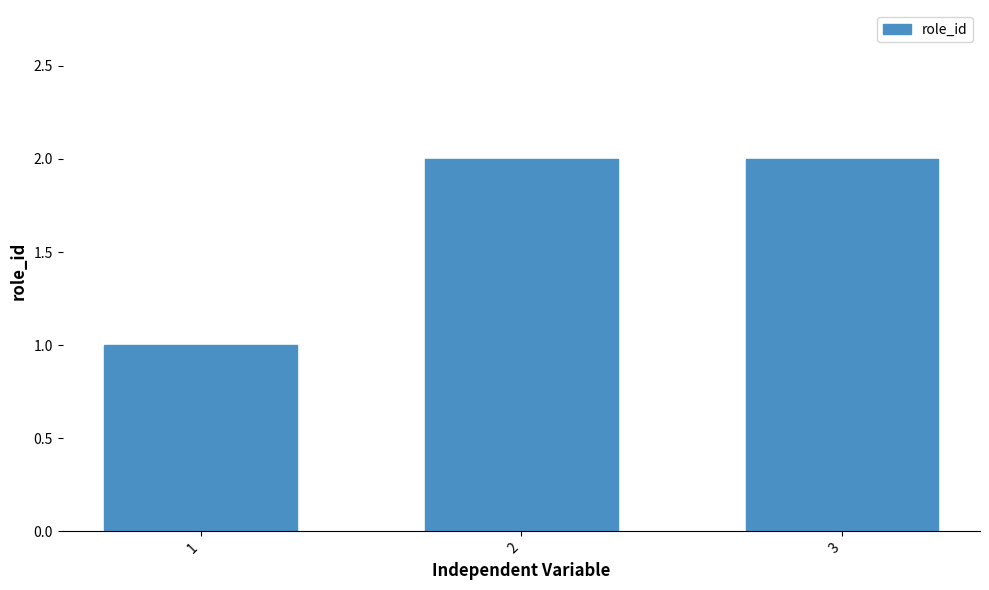

What is the difference between the maximum and minimum values?

1